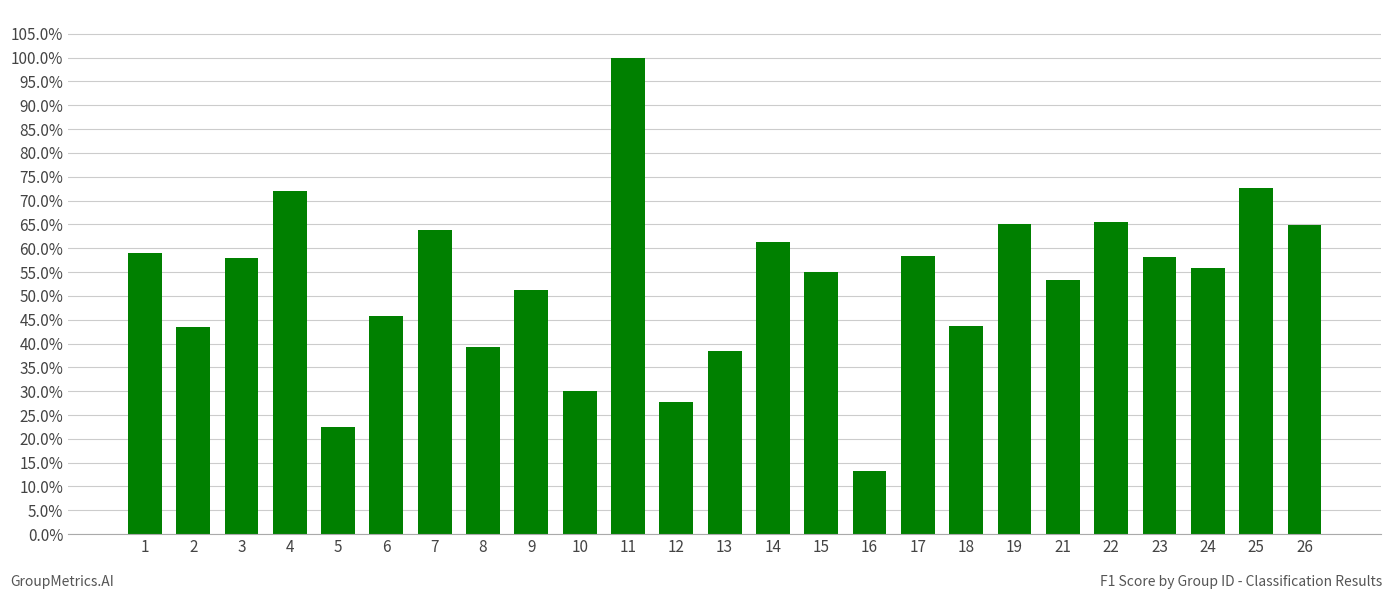

What is the value of the 25th bar from the left?

0.6